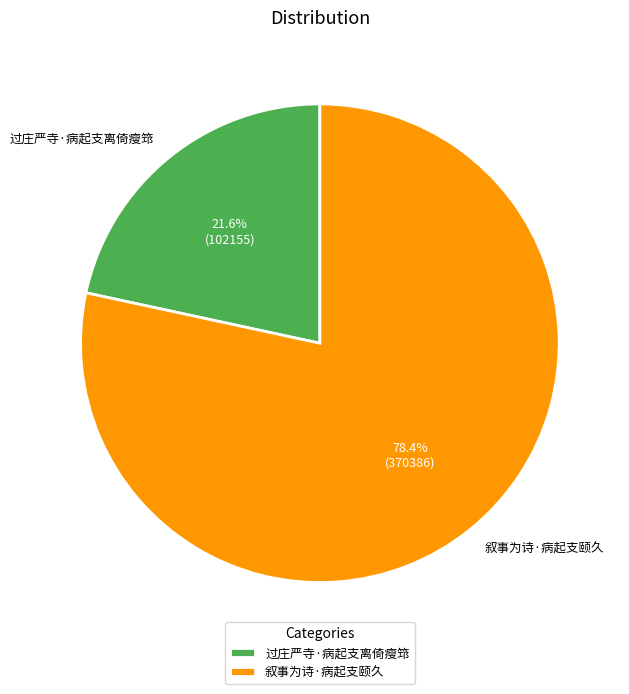

Is there a majority slice in this chart?

Yes